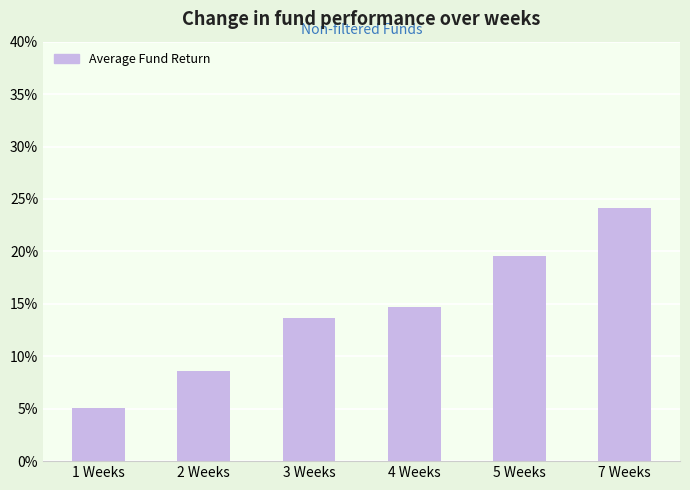

Reading left to right, list all the values displayed in this chart.

5.0	8.6	13.6	14.7	19.5	24.1